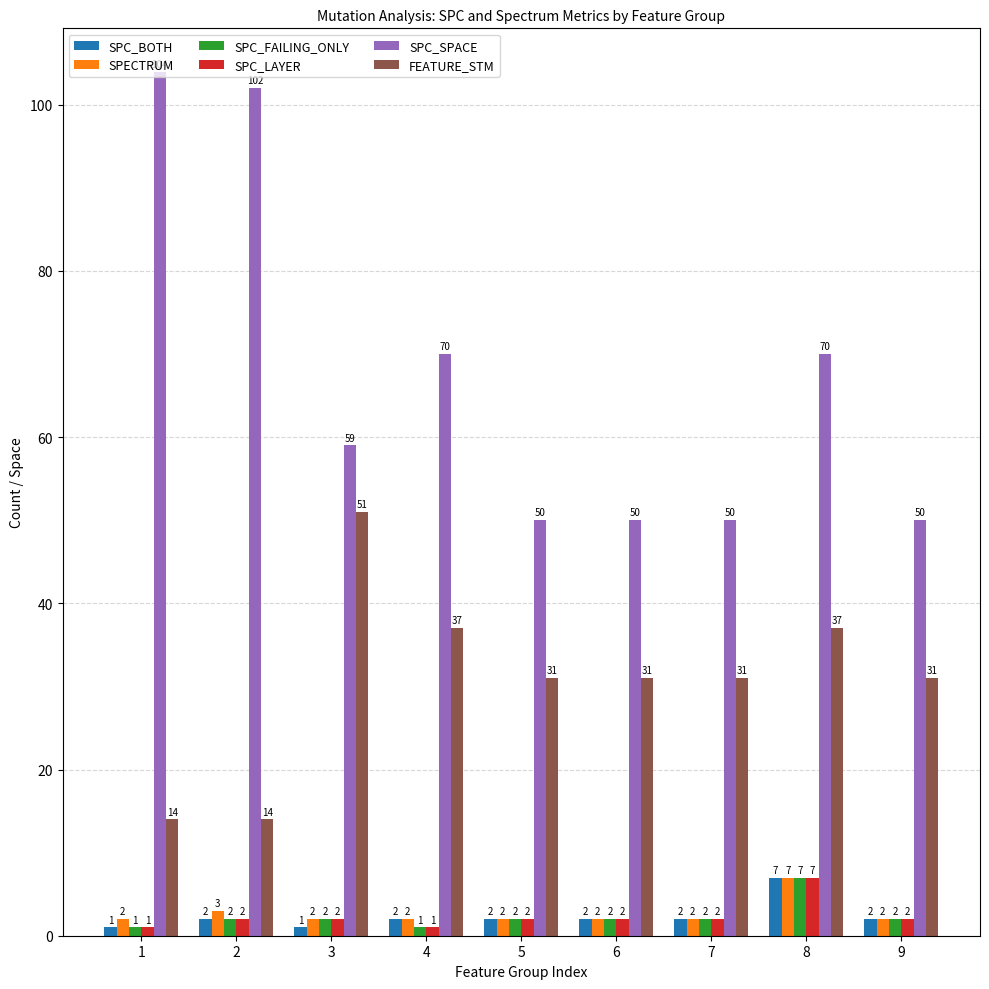

At which label does SPC_LAYER reach its peak?

8